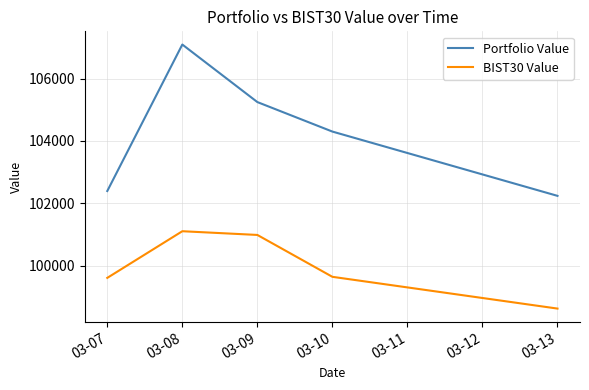

True or false: BIST30 Value and Portfolio Value intersect in this chart.

False